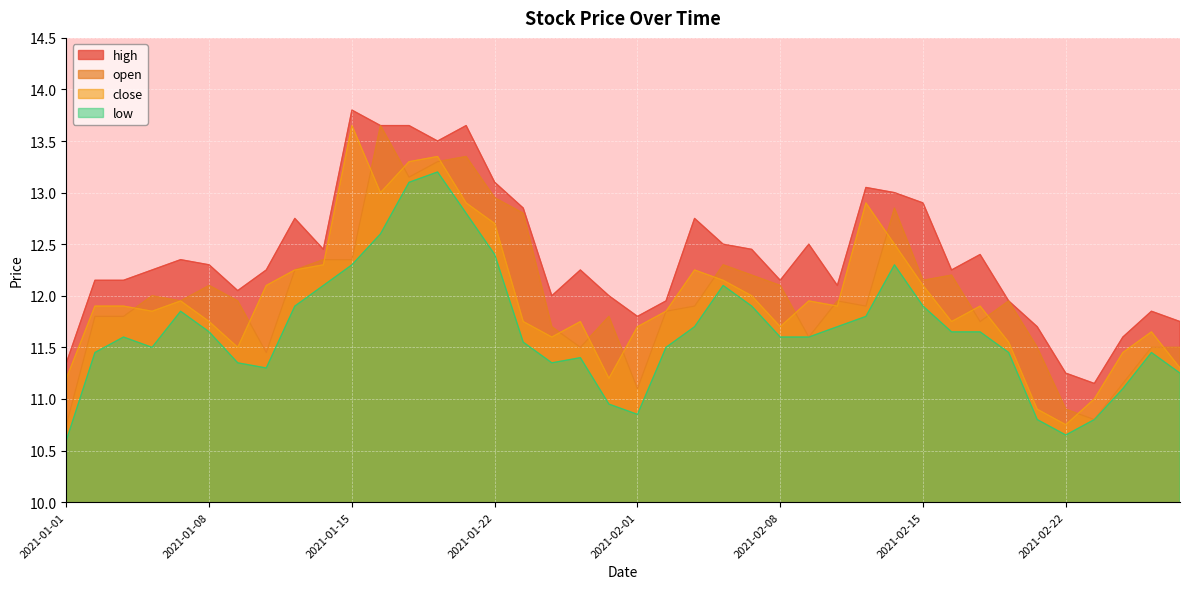

At which label does close first exceed 11?

2021-01-01